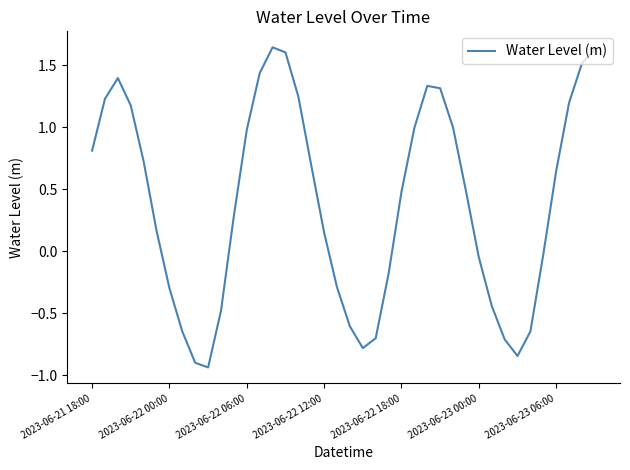

How many lines are shown in the chart?

1